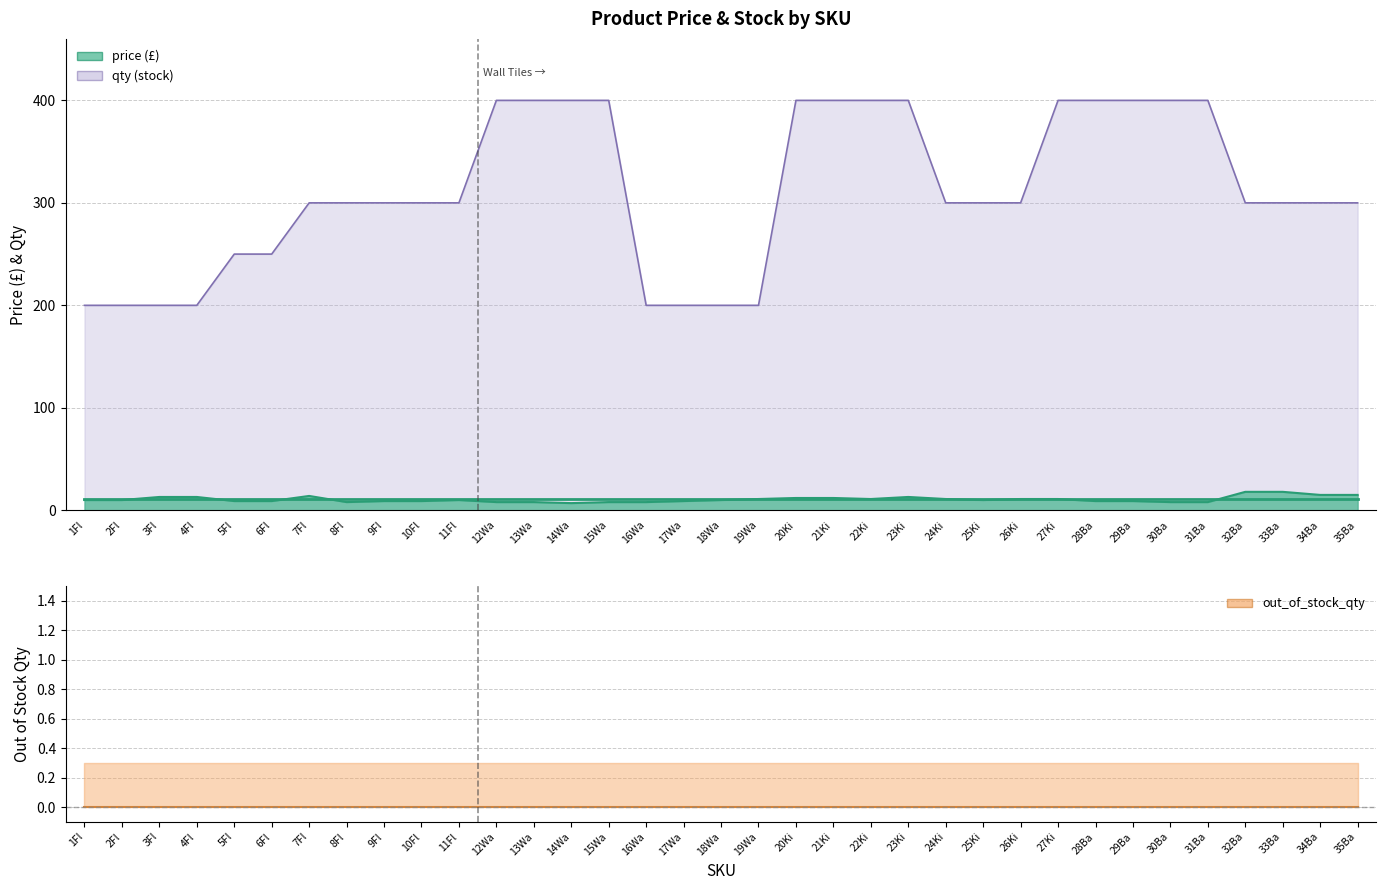

What is the label of the 32nd point from the left?

32Ba